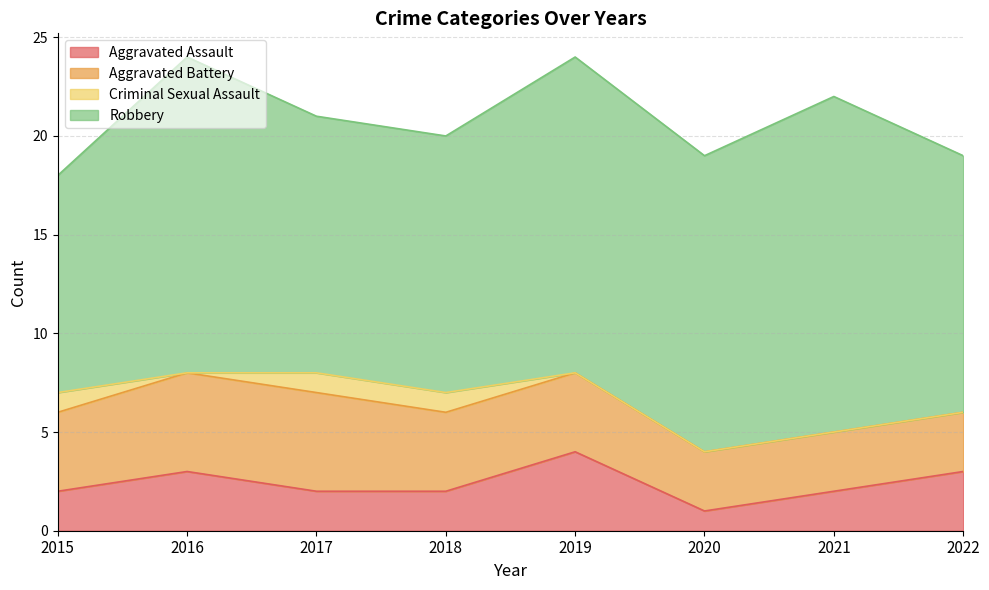

How many data points in Aggravated Assault are less than 2?

1